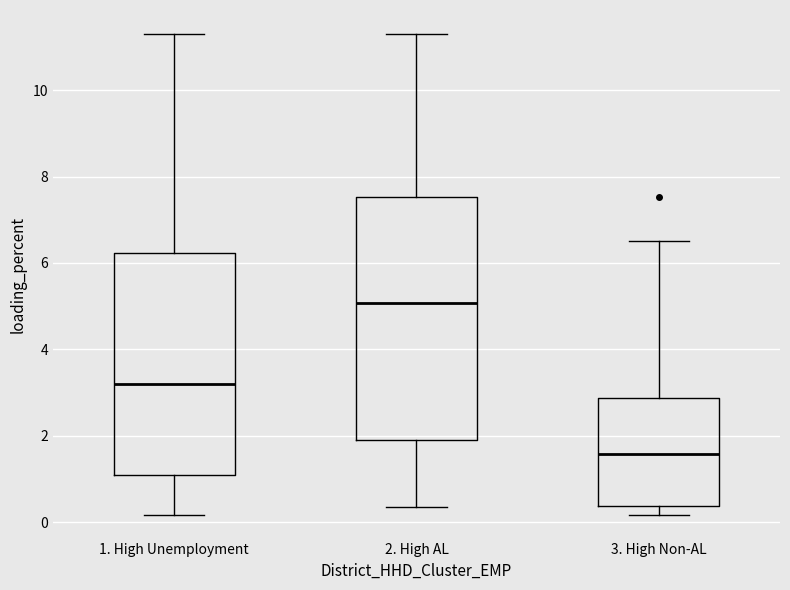

Which box has the lowest median line?

3. High Non-AL